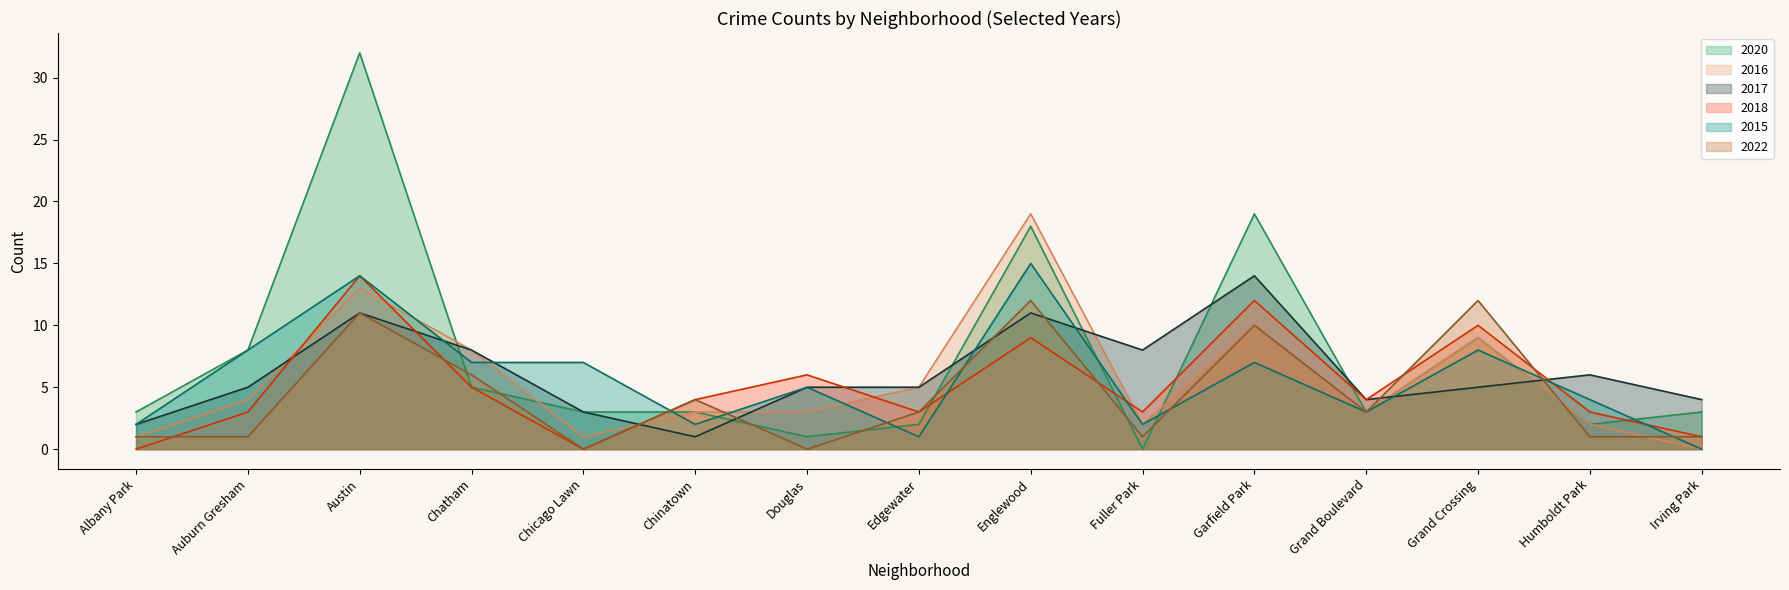

At which label does 2016 reach its peak?

Englewood